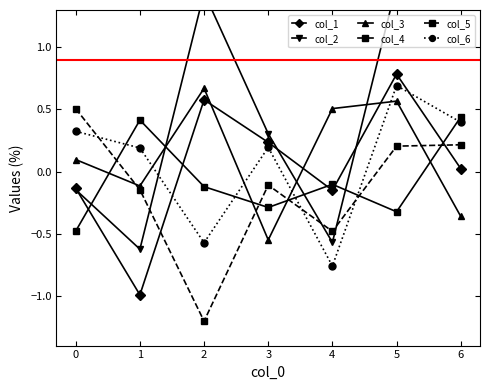

At how many categories does at least one series exceed 0?

7